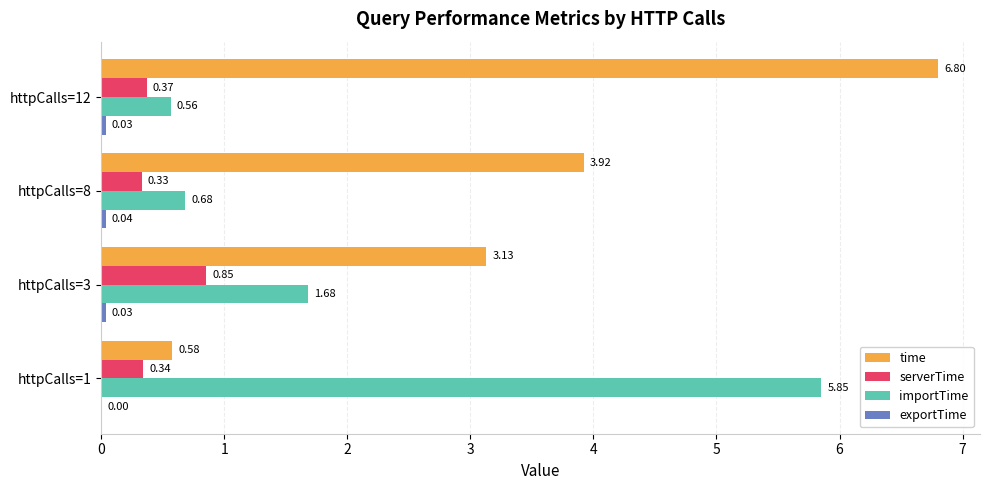

What is the sum of all importTime values?

8.8